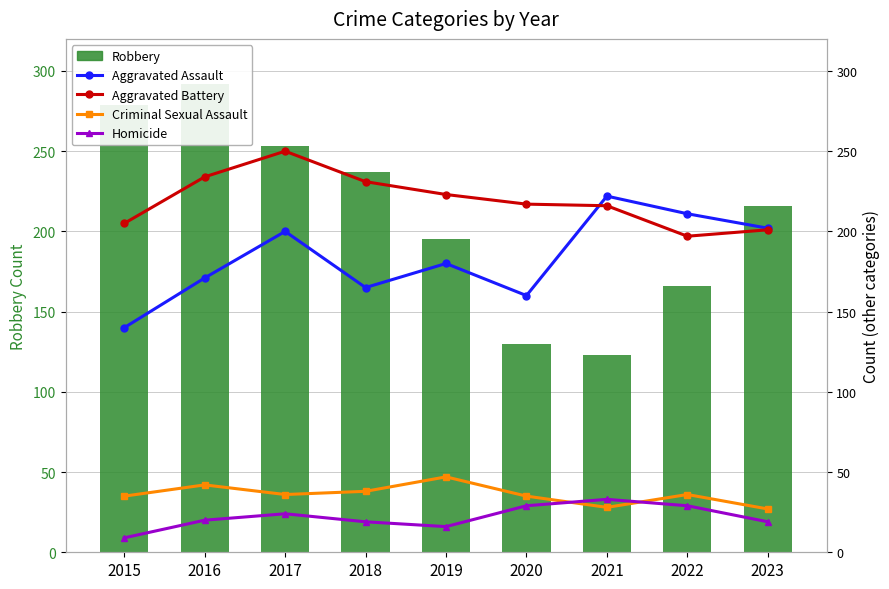

Rank the series by their maximum value, from lowest to highest.

Homicide, Criminal Sexual Assault, Aggravated Assault, Aggravated Battery, Robbery